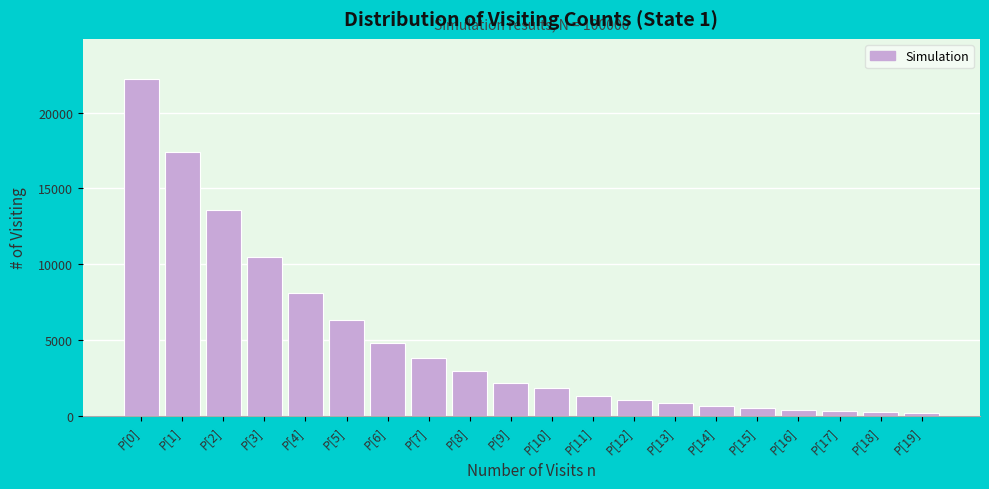

What is the maximum value shown in the chart?

22190